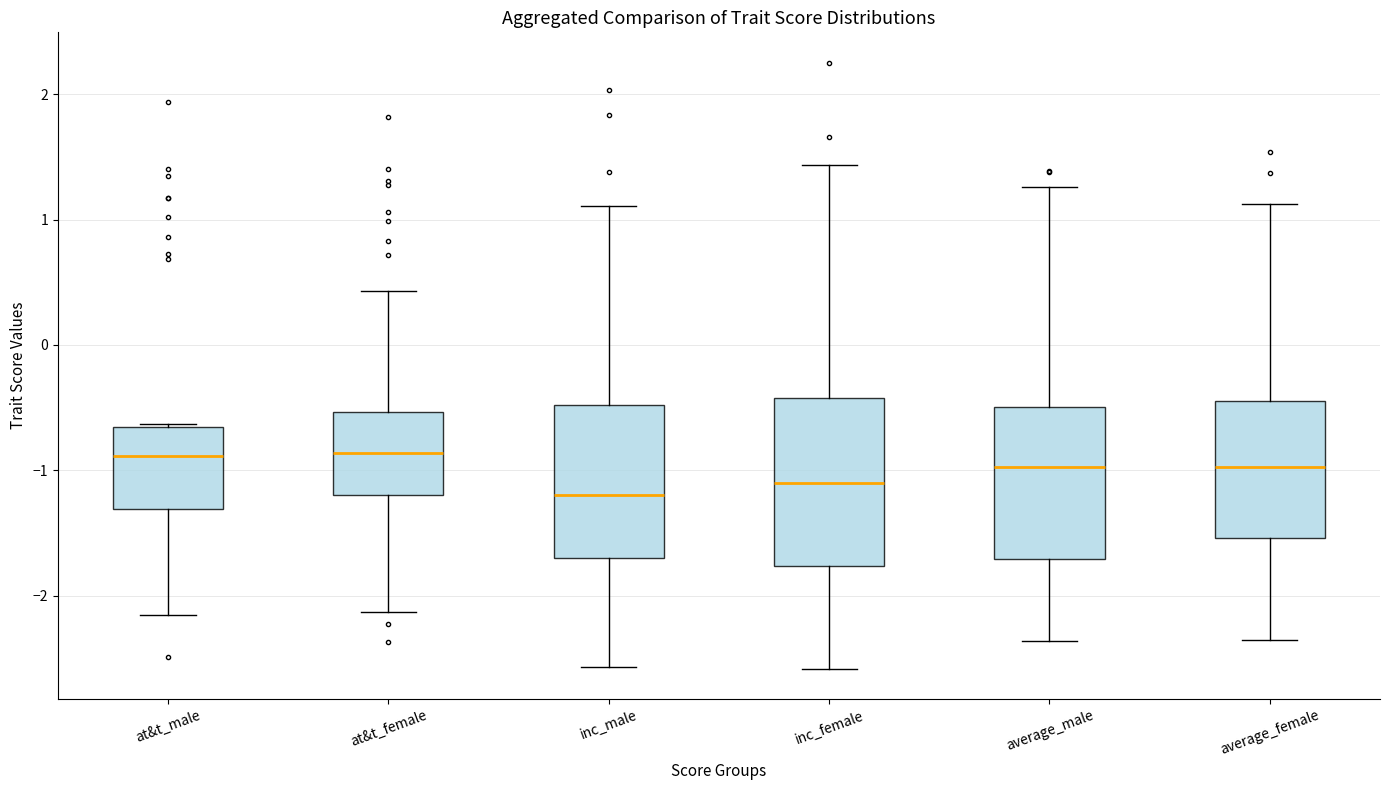

Where is the lower edge of the box for at&t_female on the y-axis? The values are not printed on the chart, so give them approximately, as read against the axis.

-1.2